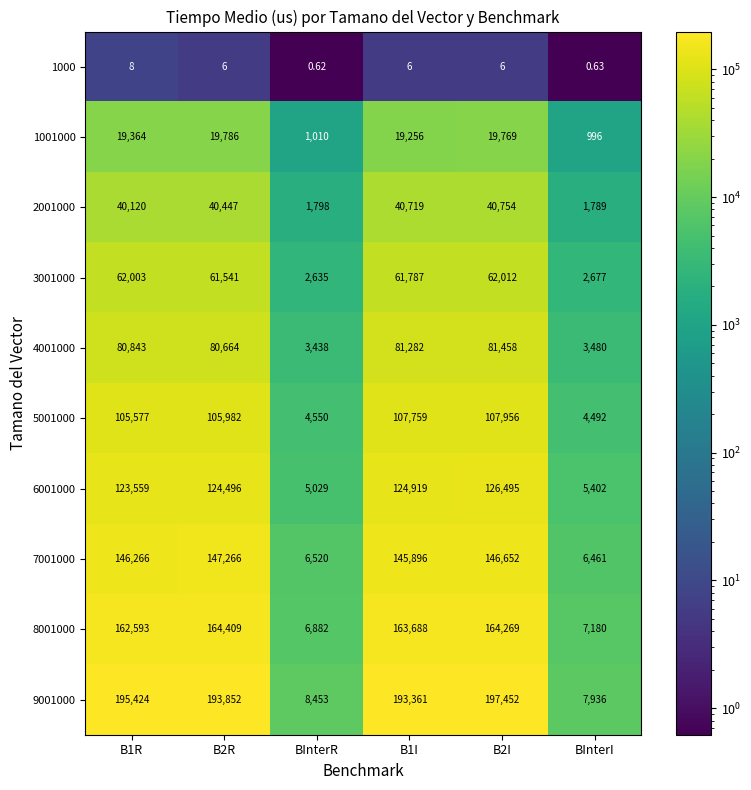

Which series has the widest spread of values?

9001000